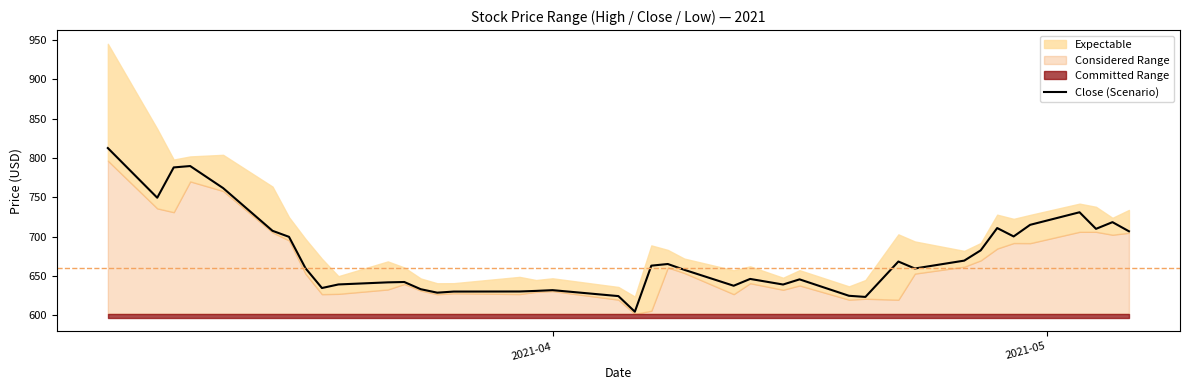

What is the lowest value of the Close (Scenario) series?

604.8